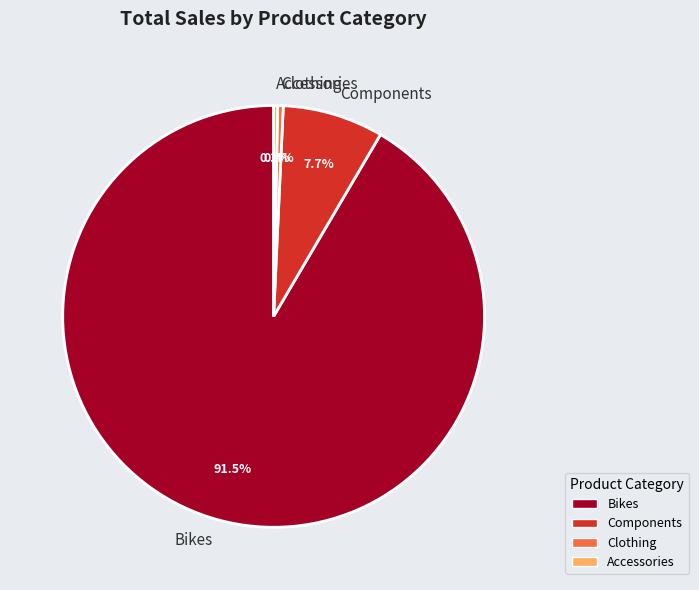

Count the number of slices in the pie.

4